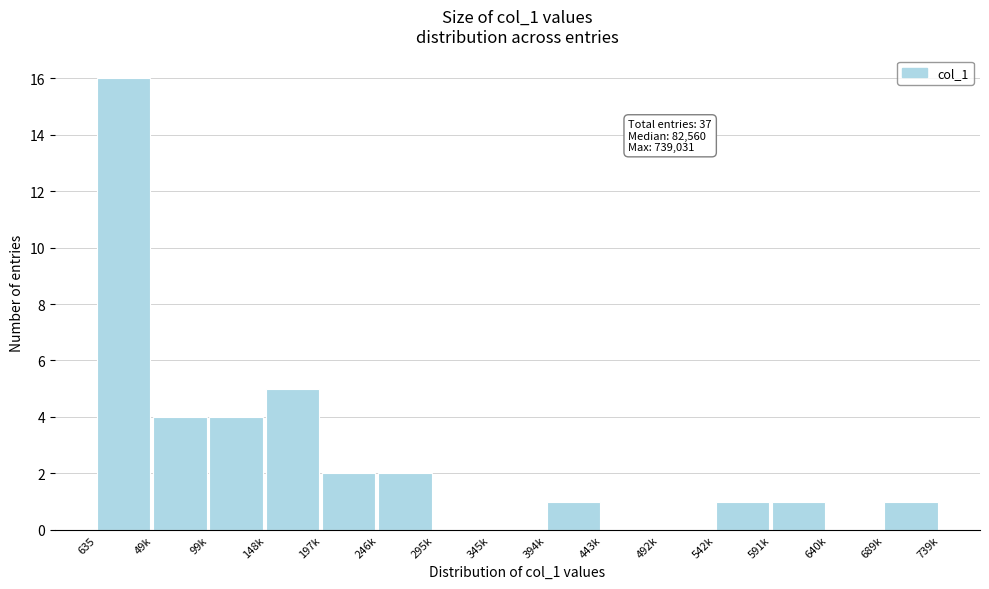

Reading left to right, what are all the values shown in this chart?

635=16	49k=4	99k=4	148k=5	197k=2	246k=2	295k=0	345k=0	394k=1	443k=0	492k=0	542k=1	591k=1	640k=0	689k=1